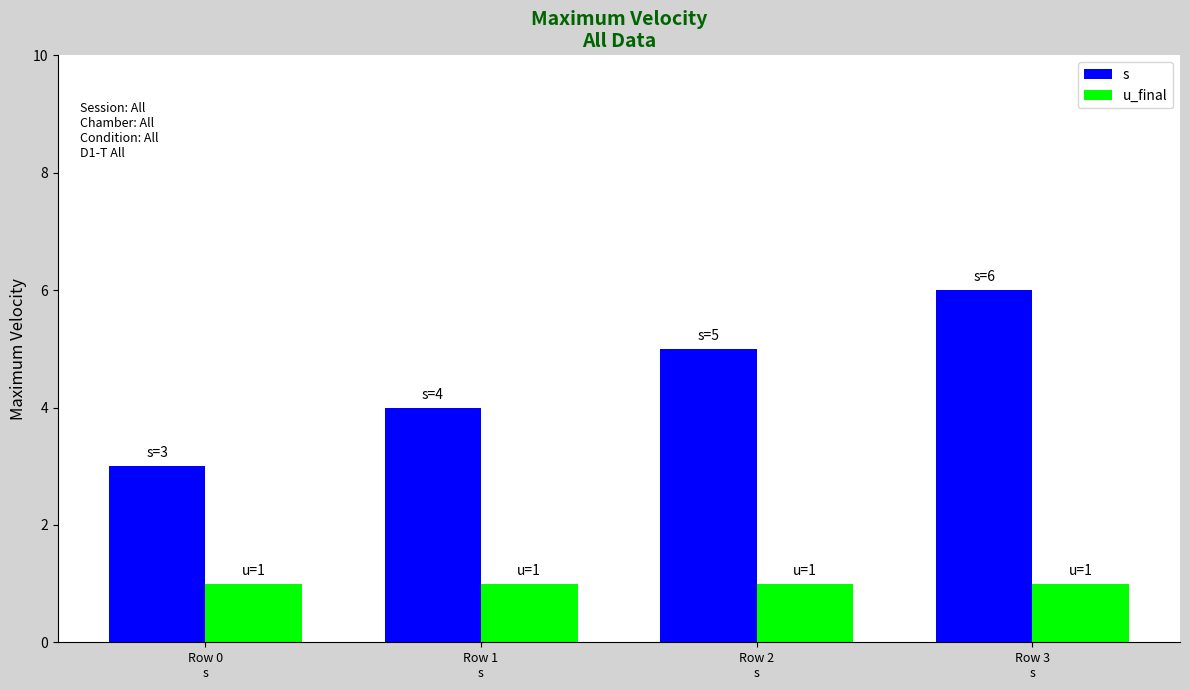

What is the difference between the maximum and minimum values in the s series?

3